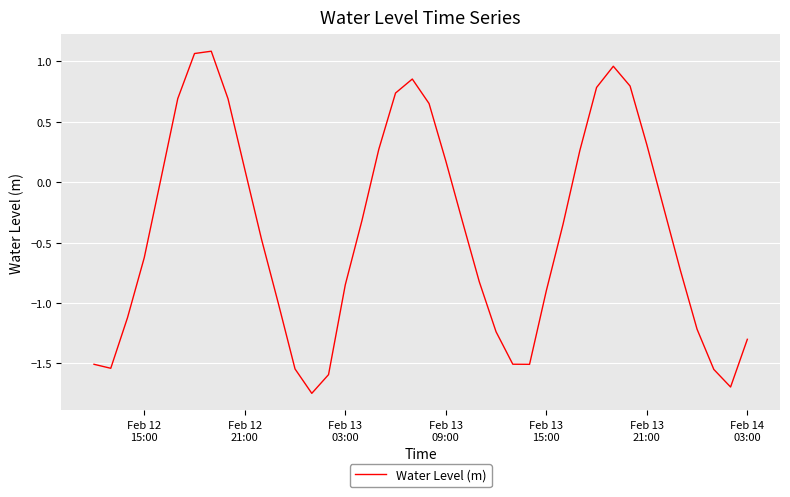

What is the difference between the maximum and minimum values?

2.8